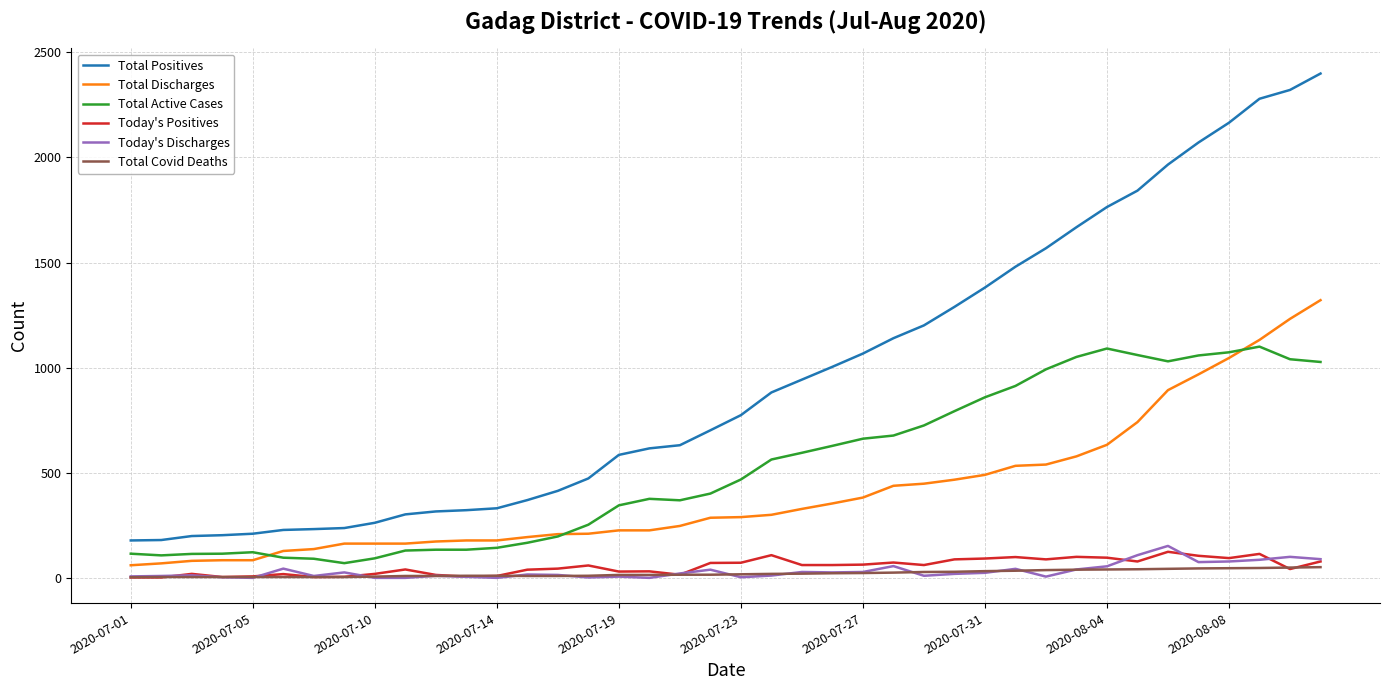

Which series has the largest total across all categories?

Total Positives